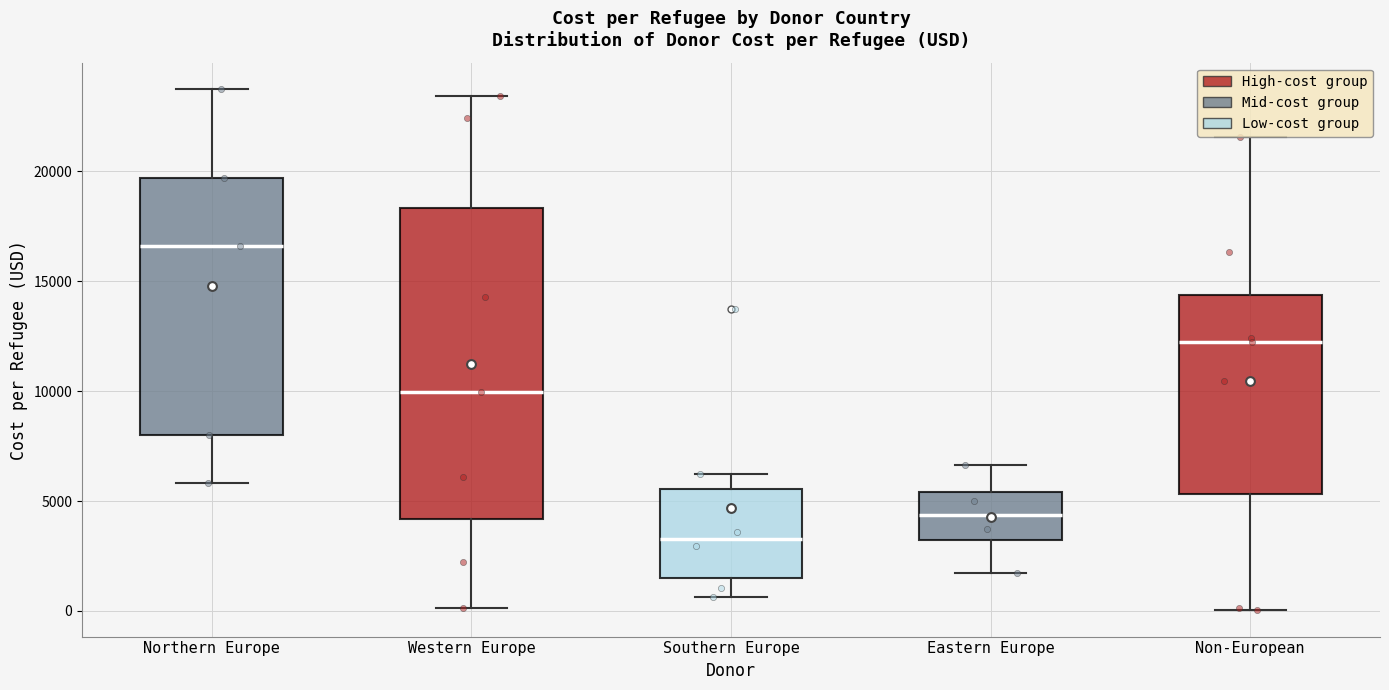

Reading left to right, read every box against the y-axis: the position of its median line, the range the box covers, and the ends of its whiskers. The values are not printed on the chart, so give them approximately, as read against the axis.

Northern Europe: median 16500, box 8000 to 19500, whiskers 6000 to 24000
Western Europe: median 10000, box 4000 to 18500, whiskers 0 to 23500
Southern Europe: median 3500, box 1500 to 5500, whiskers 500 to 6000
Eastern Europe: median 4500, box 3000 to 5500, whiskers 1500 to 6500
Non-European: median 12000, box 5500 to 14500, whiskers 0 to 21500